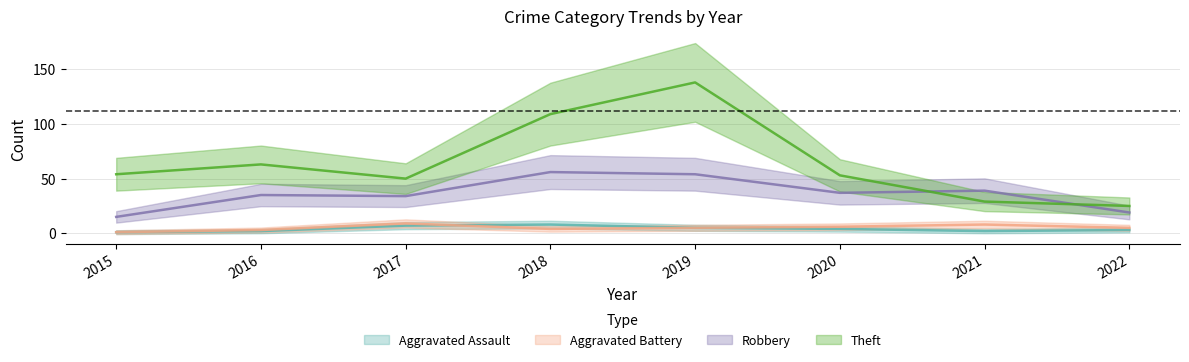

What is the value of the Robbery point at the 8th from the left?

19